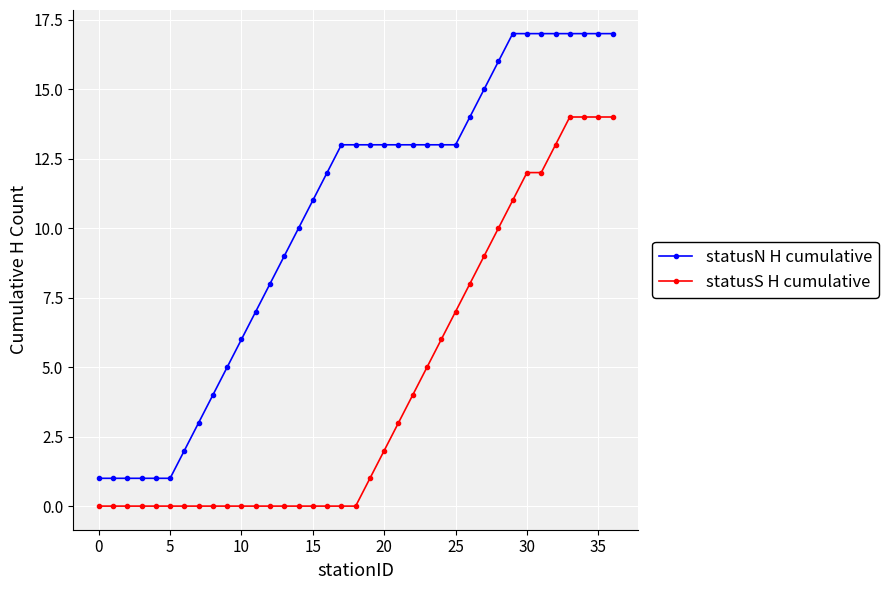

Reading left to right, transcribe all the data shown in this chart.

statusN H cumulative: 1	1	1	1	1	1	2	3	4	5	6	7	8	9	10	11	12	13	13	13	13	13	13	13	13	13	14	15	16	17	17	17	17	17	17	17	17
statusS H cumulative: 0	0	0	0	0	0	0	0	0	0	0	0	0	0	0	0	0	0	0	1	2	3	4	5	6	7	8	9	10	11	12	12	13	14	14	14	14